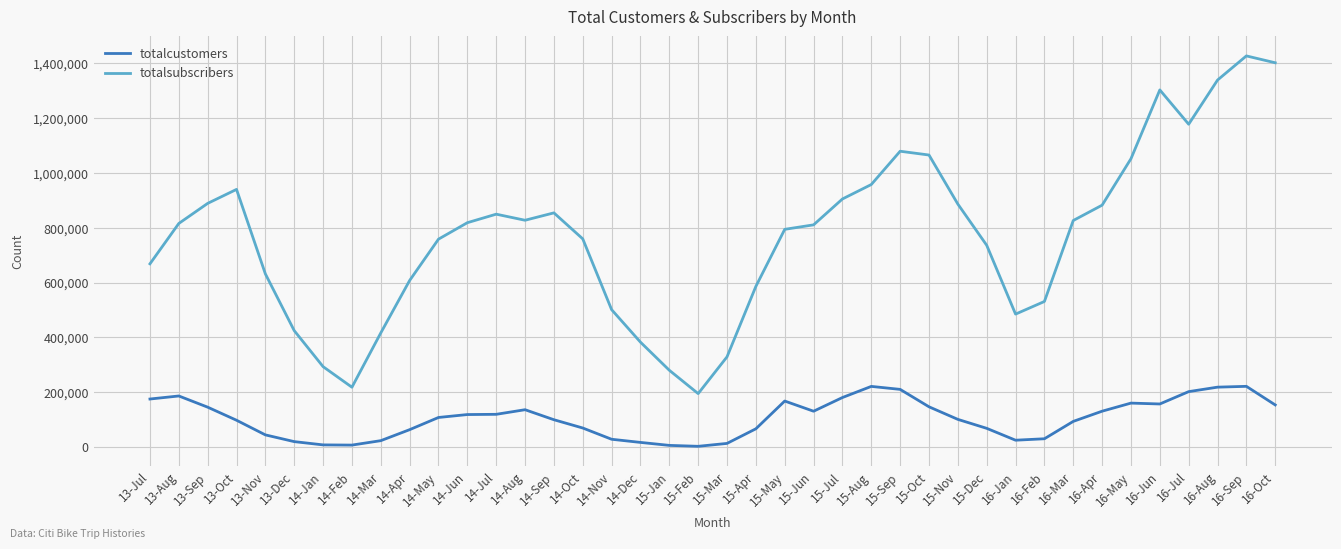

Rank the series by their maximum value, from highest to lowest.

totalsubscribers, totalcustomers